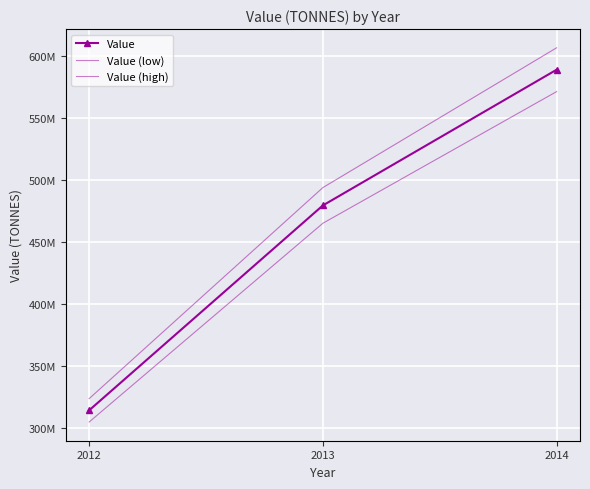

Count the Value values in the range 314269000 to 589168000.

3